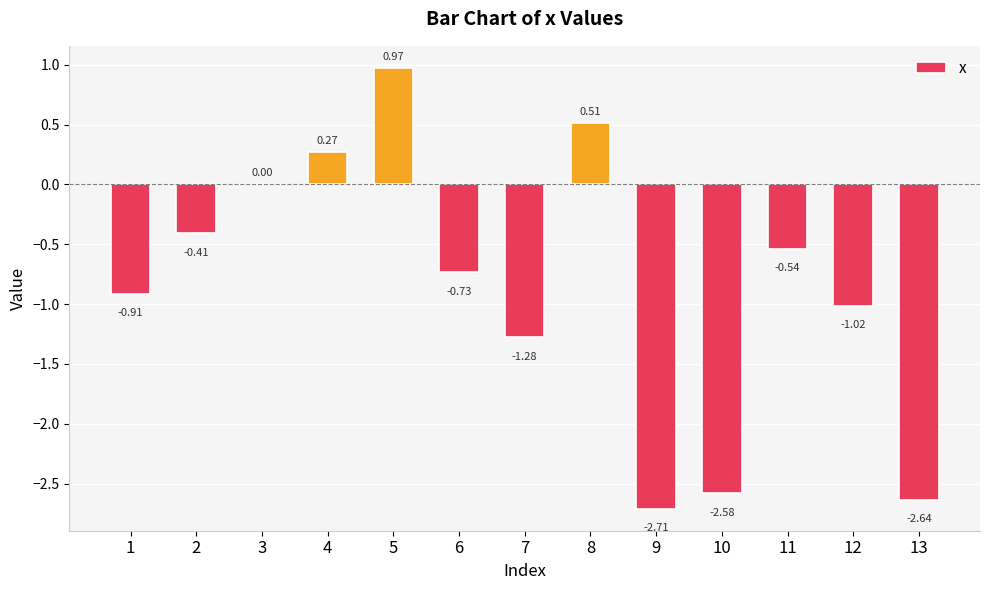

What is the sum of all values?

-11.1